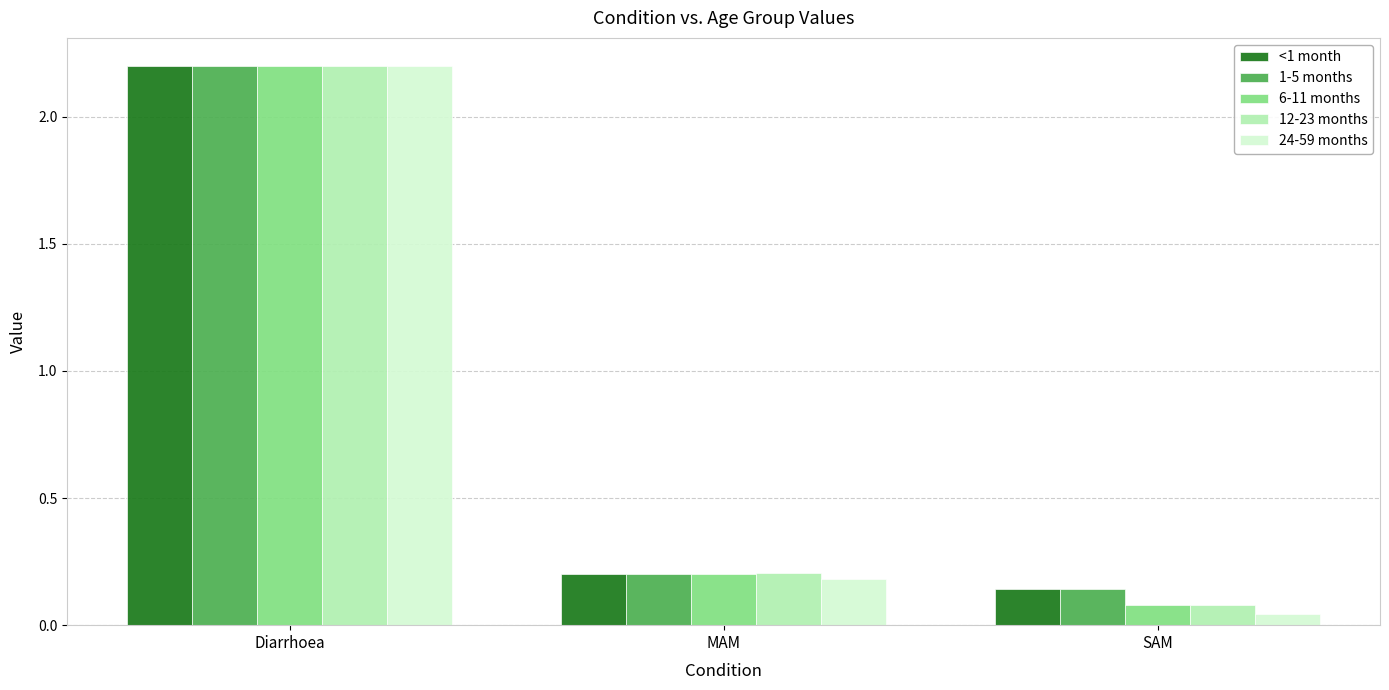

Where is 1-5 months nearest to the value 1?

MAM